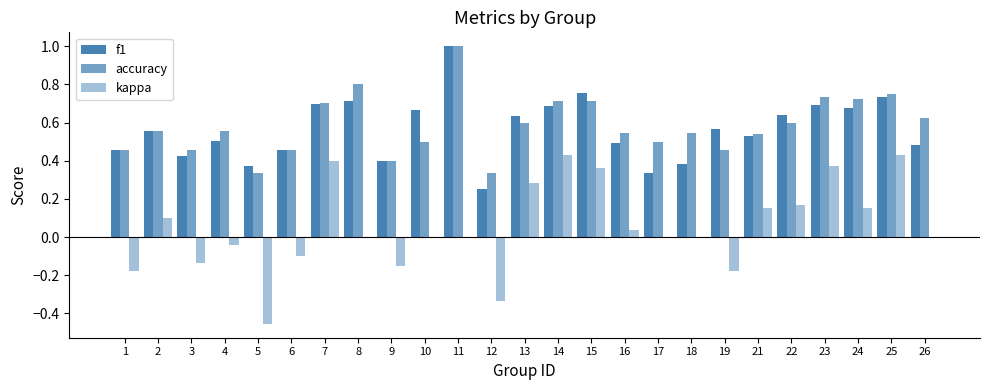

The kappa series shows 0.1 at 24. True or false?

False